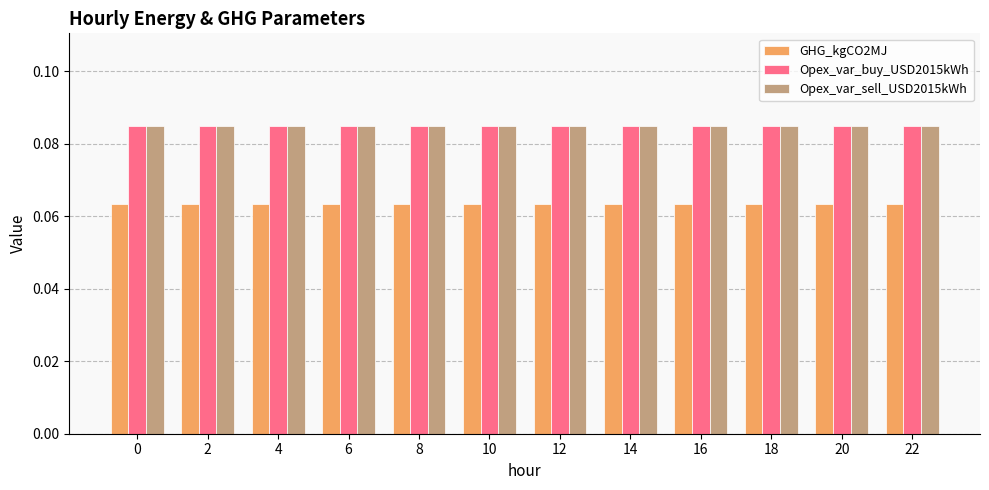

What is the sum of all GHG_kgCO2MJ values?

0.8